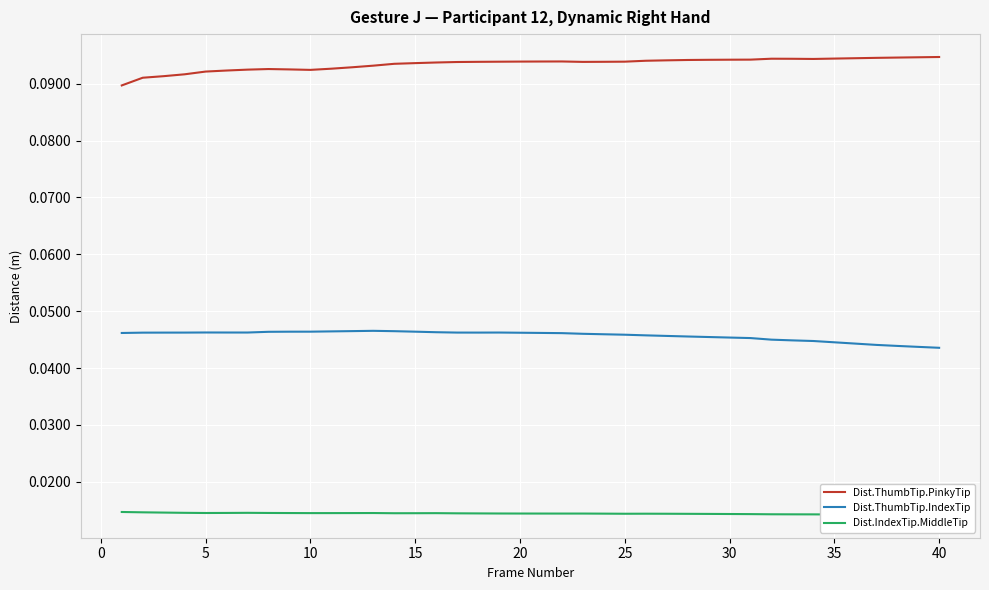

What is the maximum value shown in the chart?

0.1